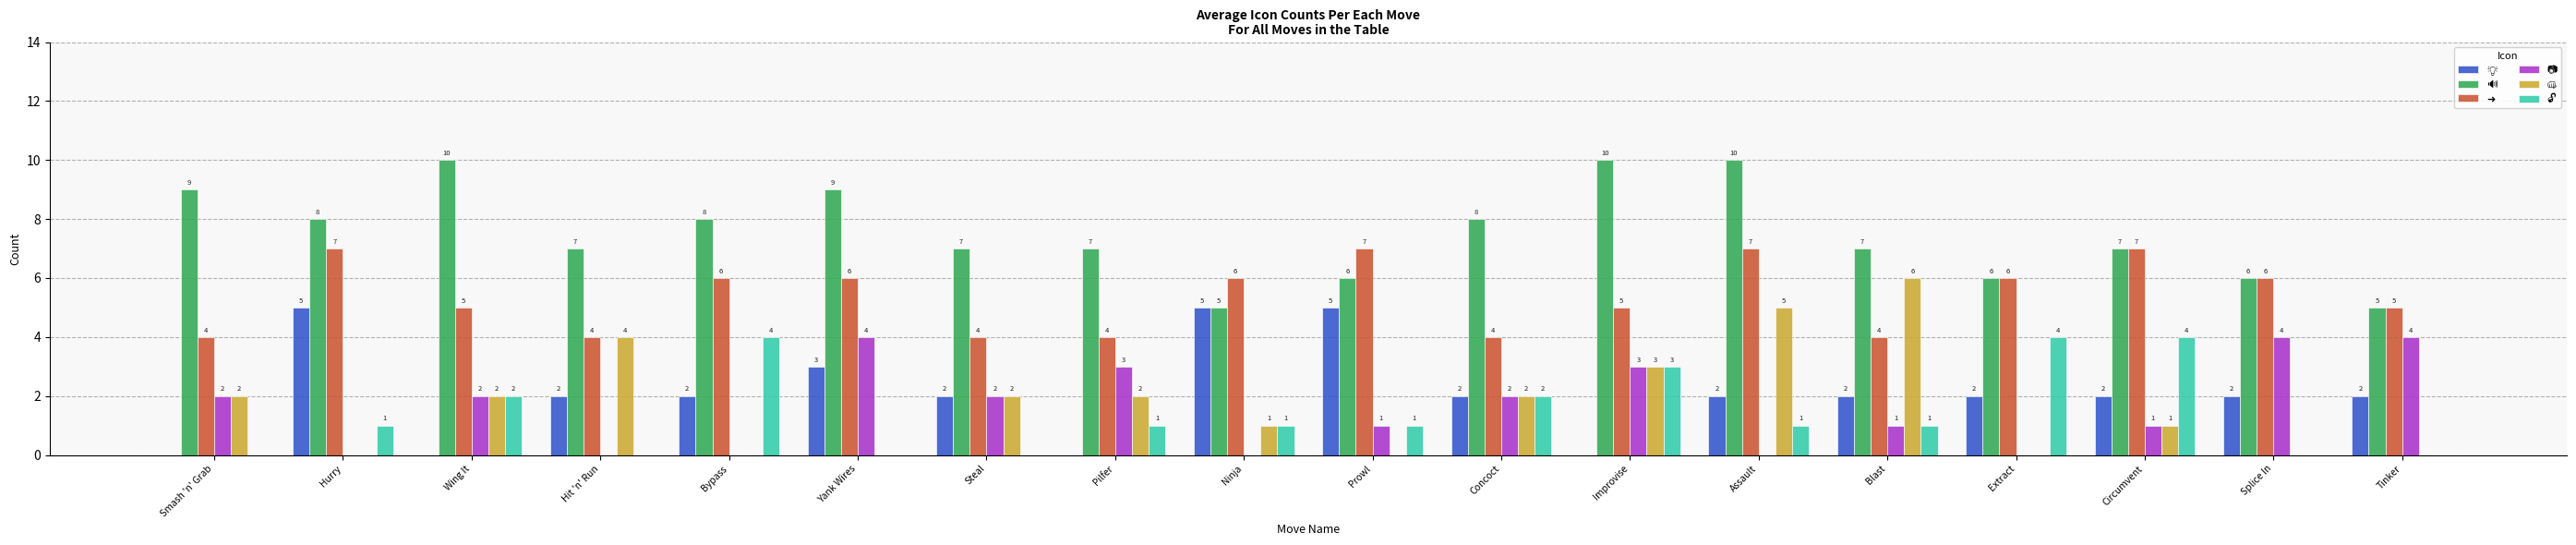

What is the total value across all series at Tinker?

16